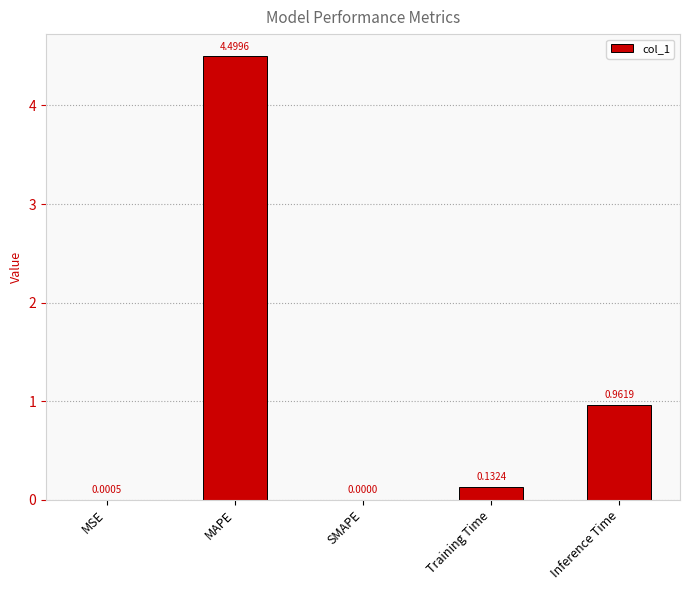

What is the change in value from MSE to Inference Time?

+1.0